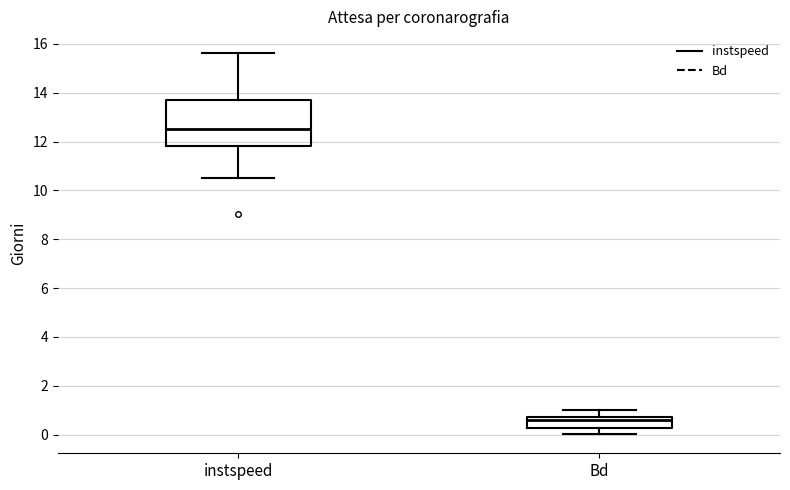

Which box is the tallest, from its lower edge to its upper edge?

instspeed